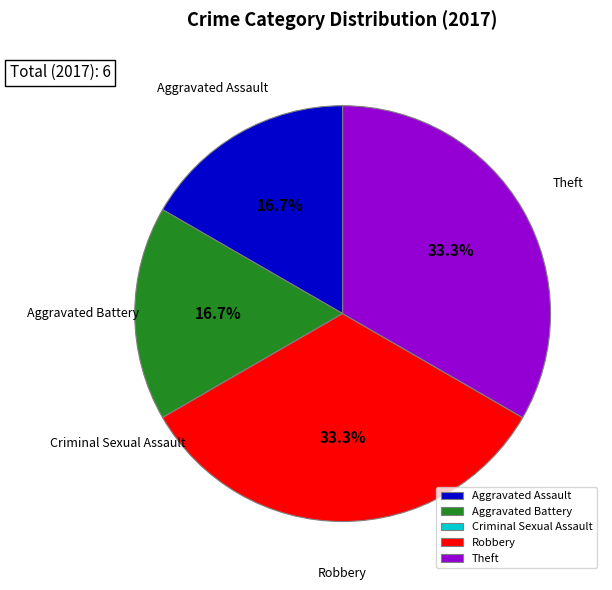

What percentage is NOT represented by Aggravated Battery?

83.3%